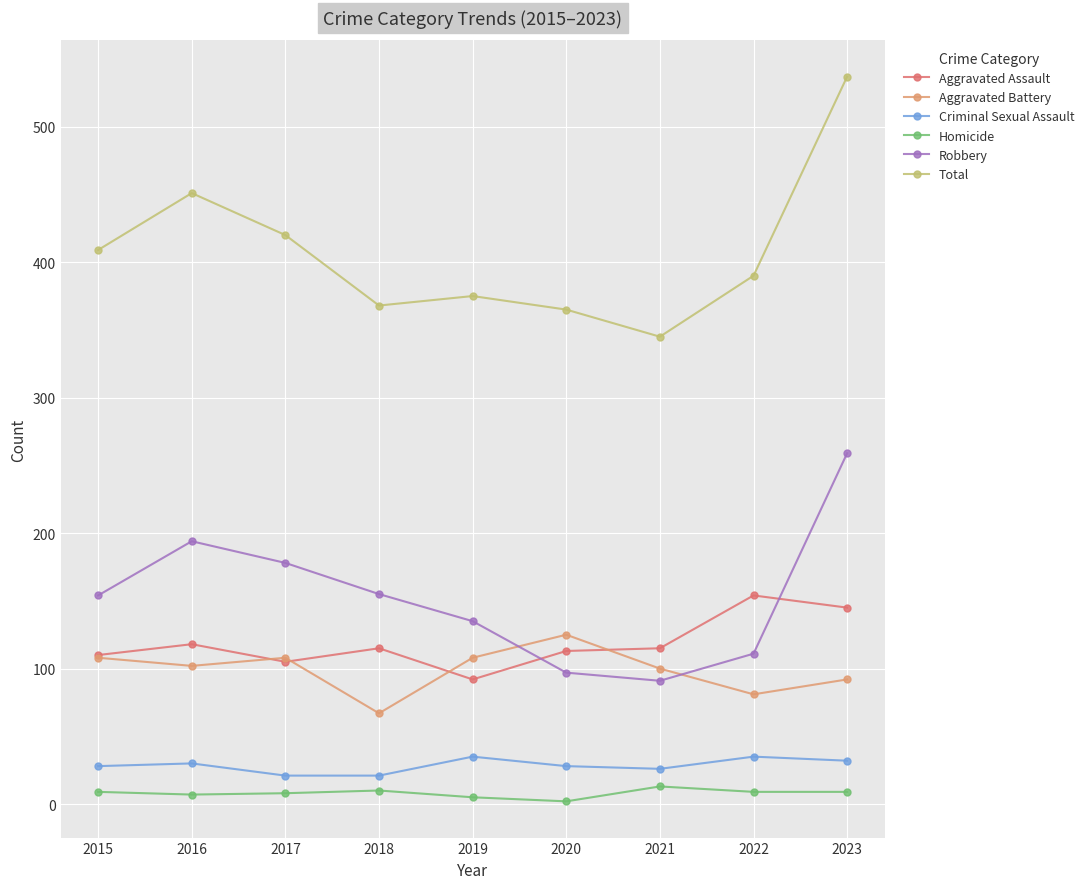

How many distinct data groups are displayed?

6